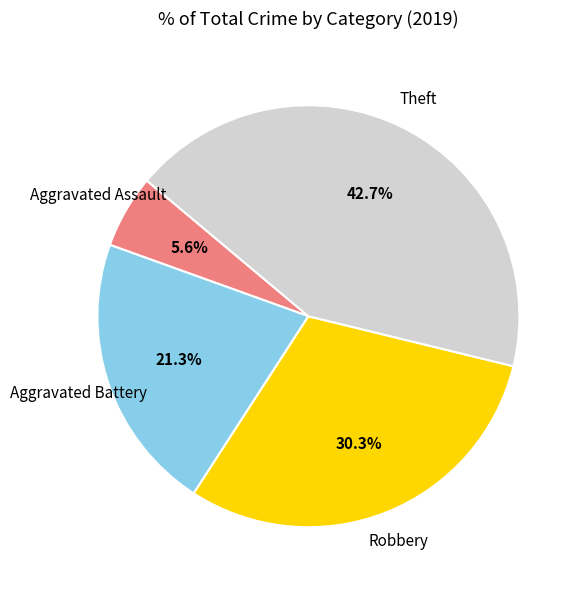

Does any single category account for the majority?

No